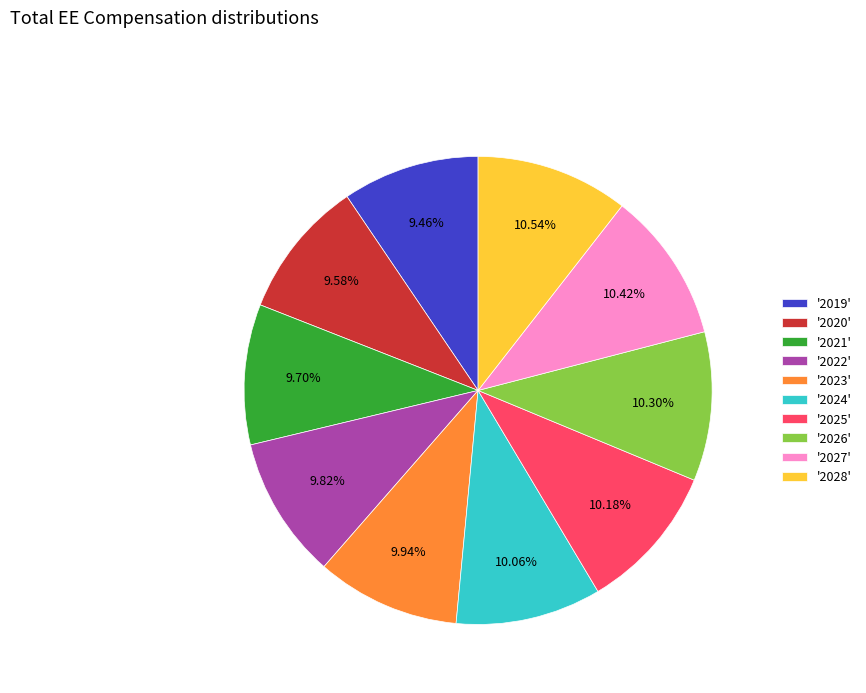

What is the ratio of the value at '2019' to the value at '2025'?

0.9